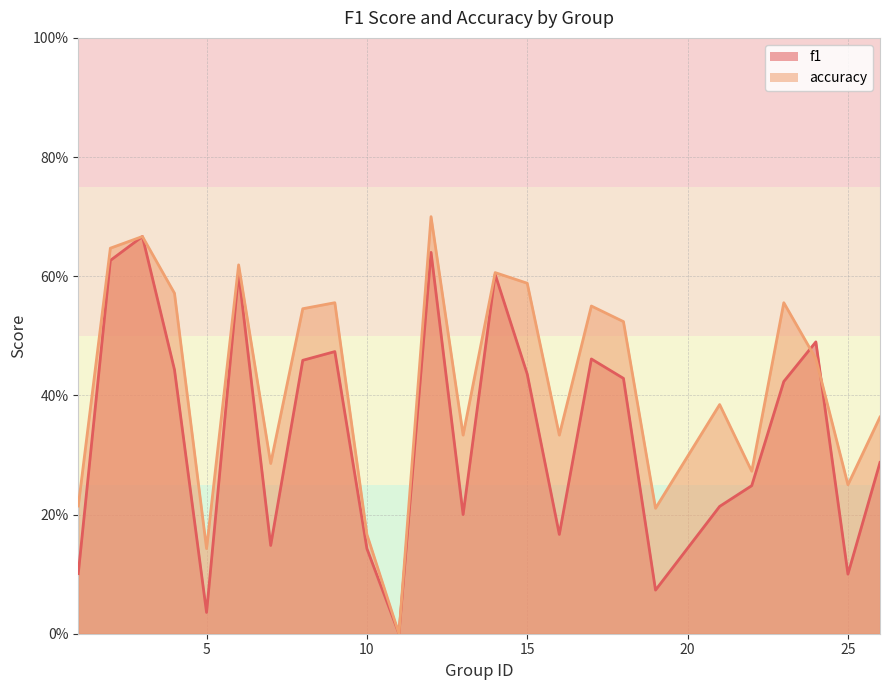

At which label is accuracy closest to 0?

11